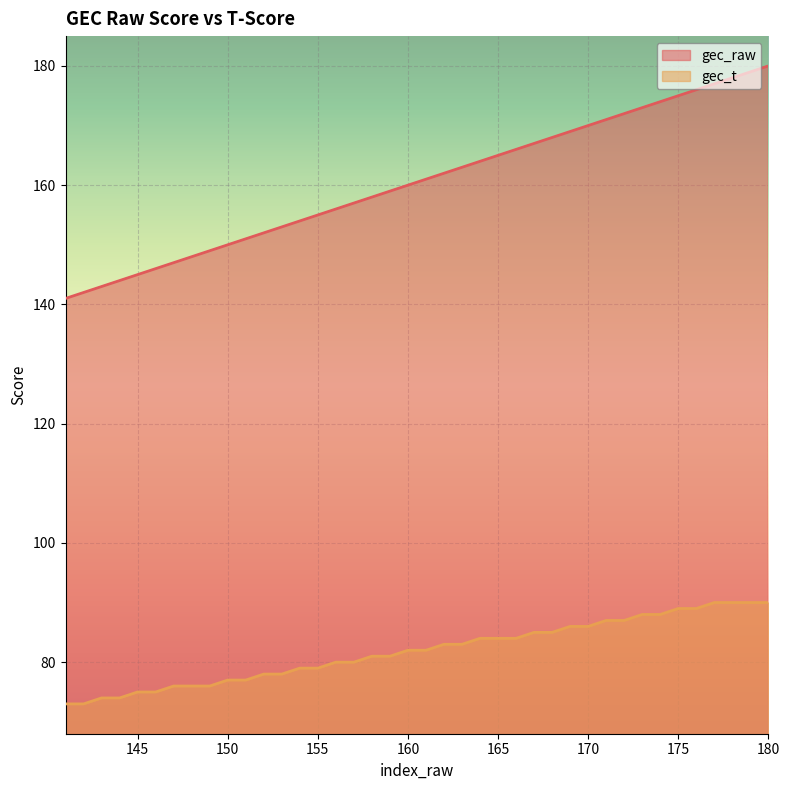

Between 170 and 143, which is larger?

170